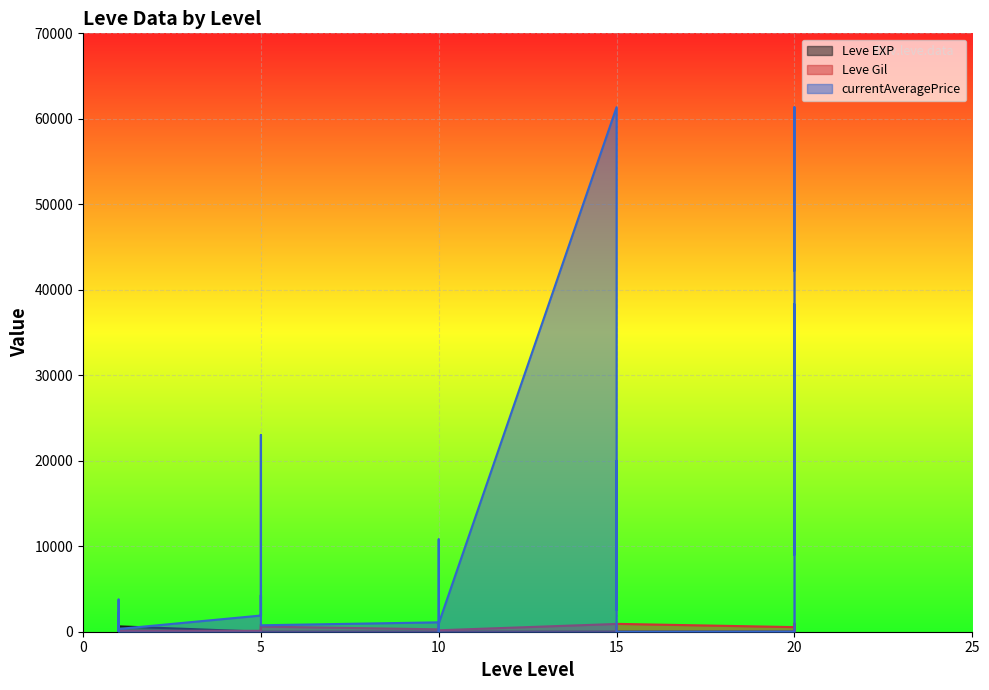

At how many categories does at least one series exceed 51194?

2